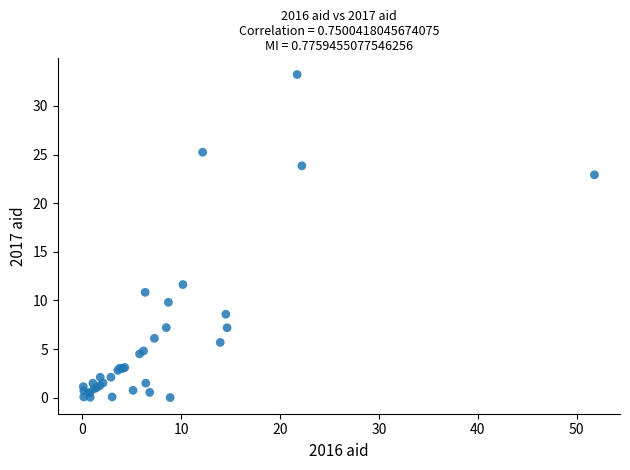

What Y value in the scatter plot is closest to 16?

11.6